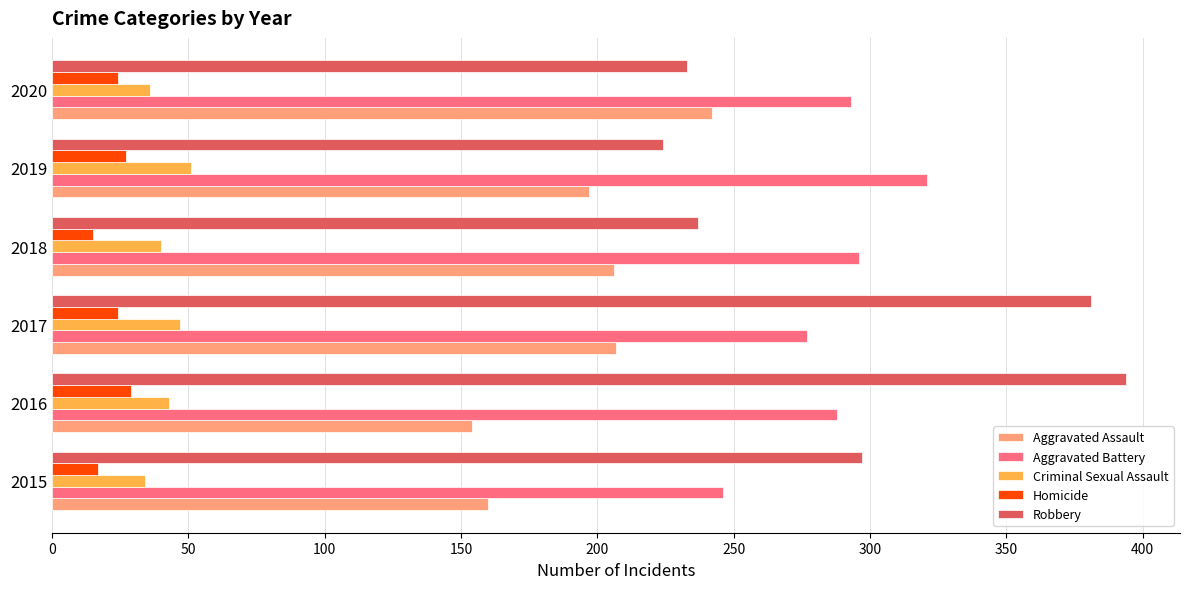

Is it true that Aggravated Battery equals 296 at 2018?

True